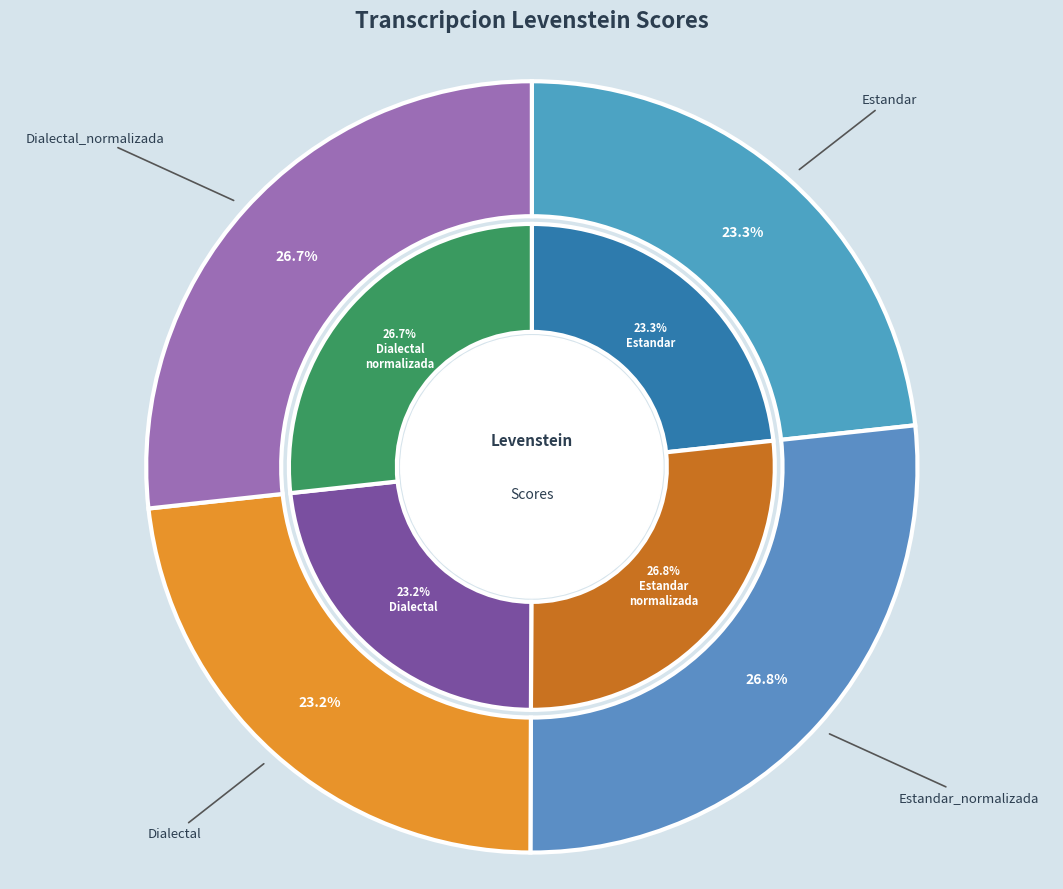

Which slice is the smallest?

Dialectal